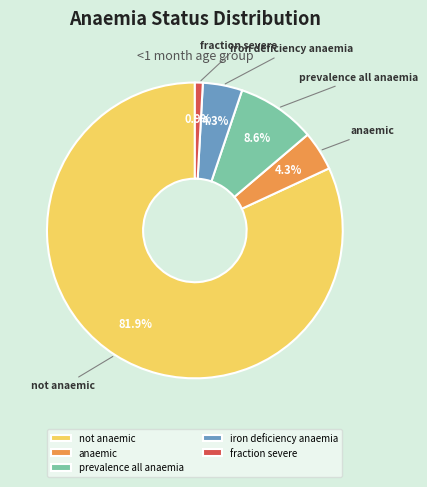

Count the number of slices in the pie.

5